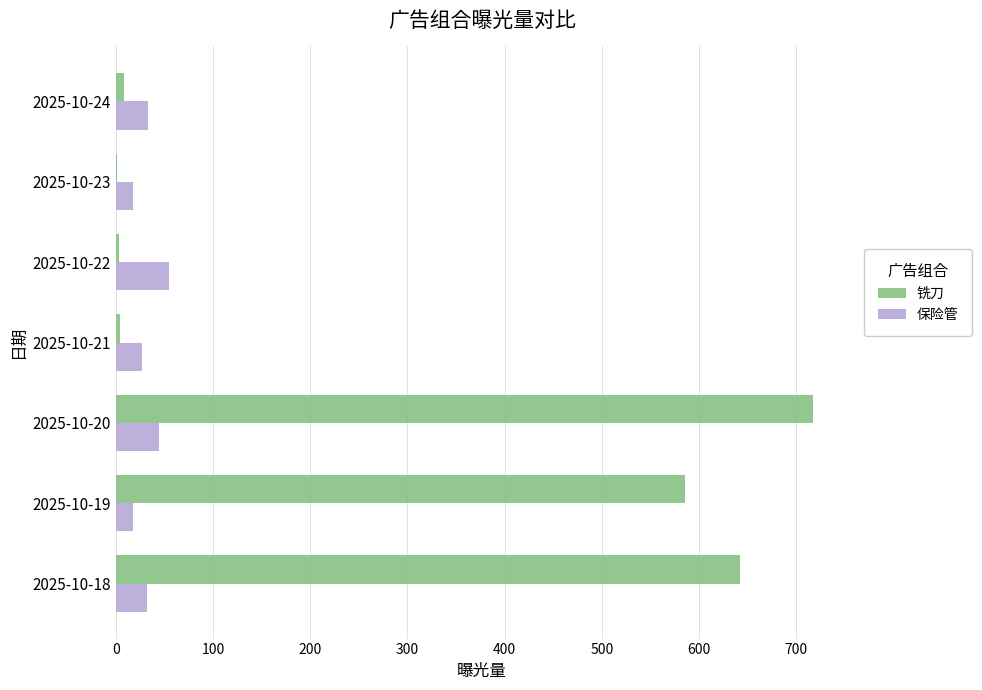

What is the maximum value for 铣刀?

717